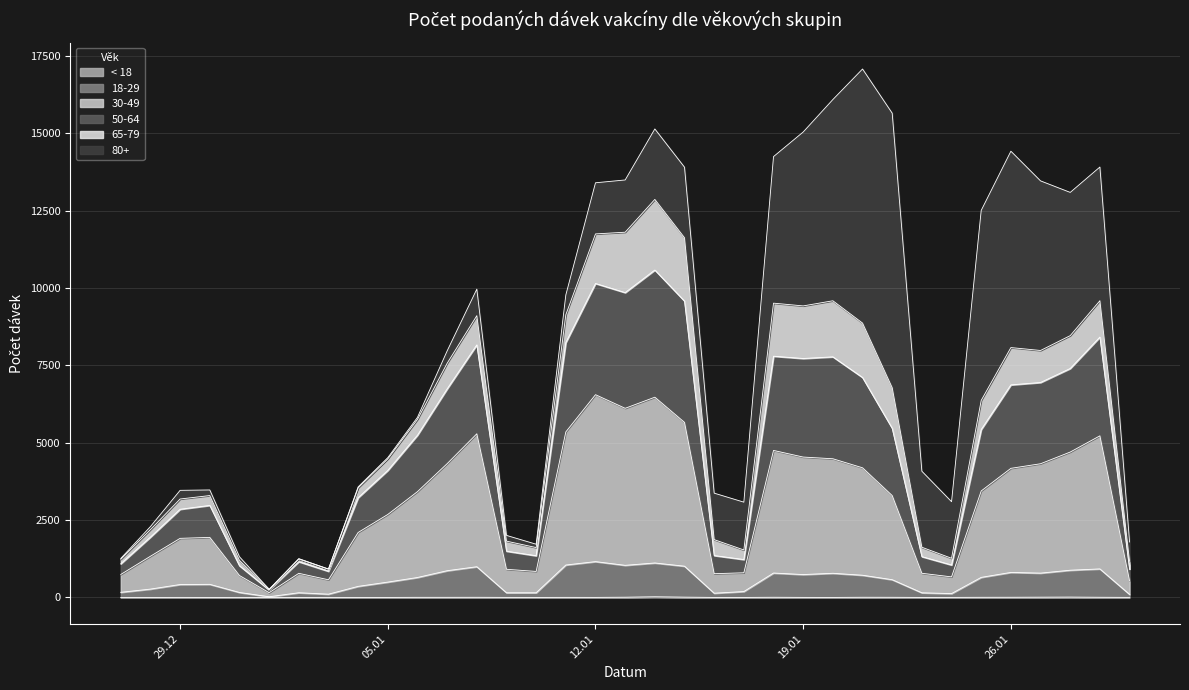

True or false: < 18 and 50-64 intersect in this chart.

False